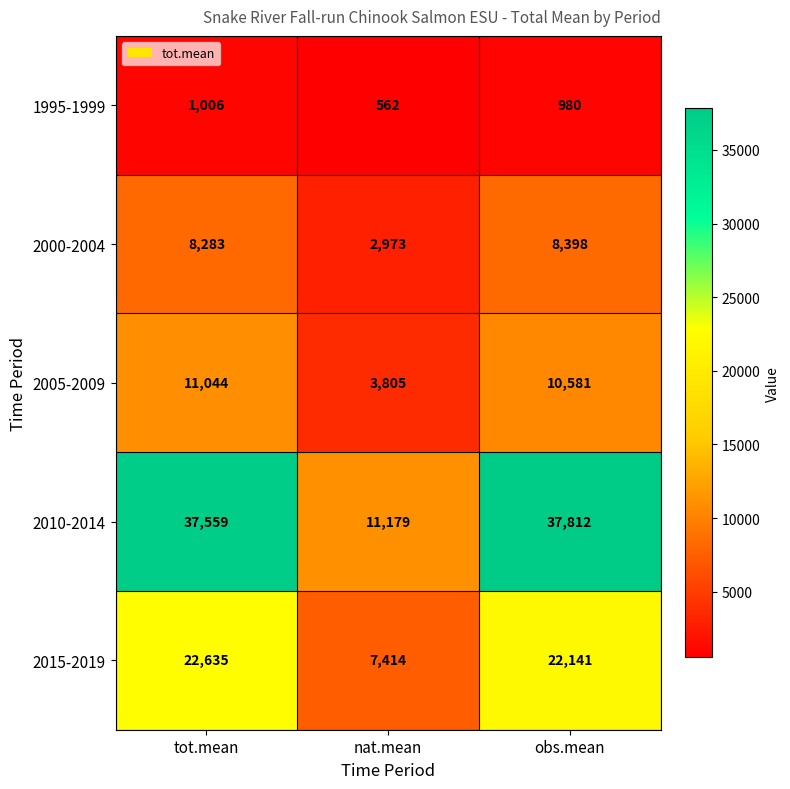

Rank the series at tot.mean from lowest to highest value.

1995-1999, 2000-2004, 2005-2009, 2015-2019, 2010-2014